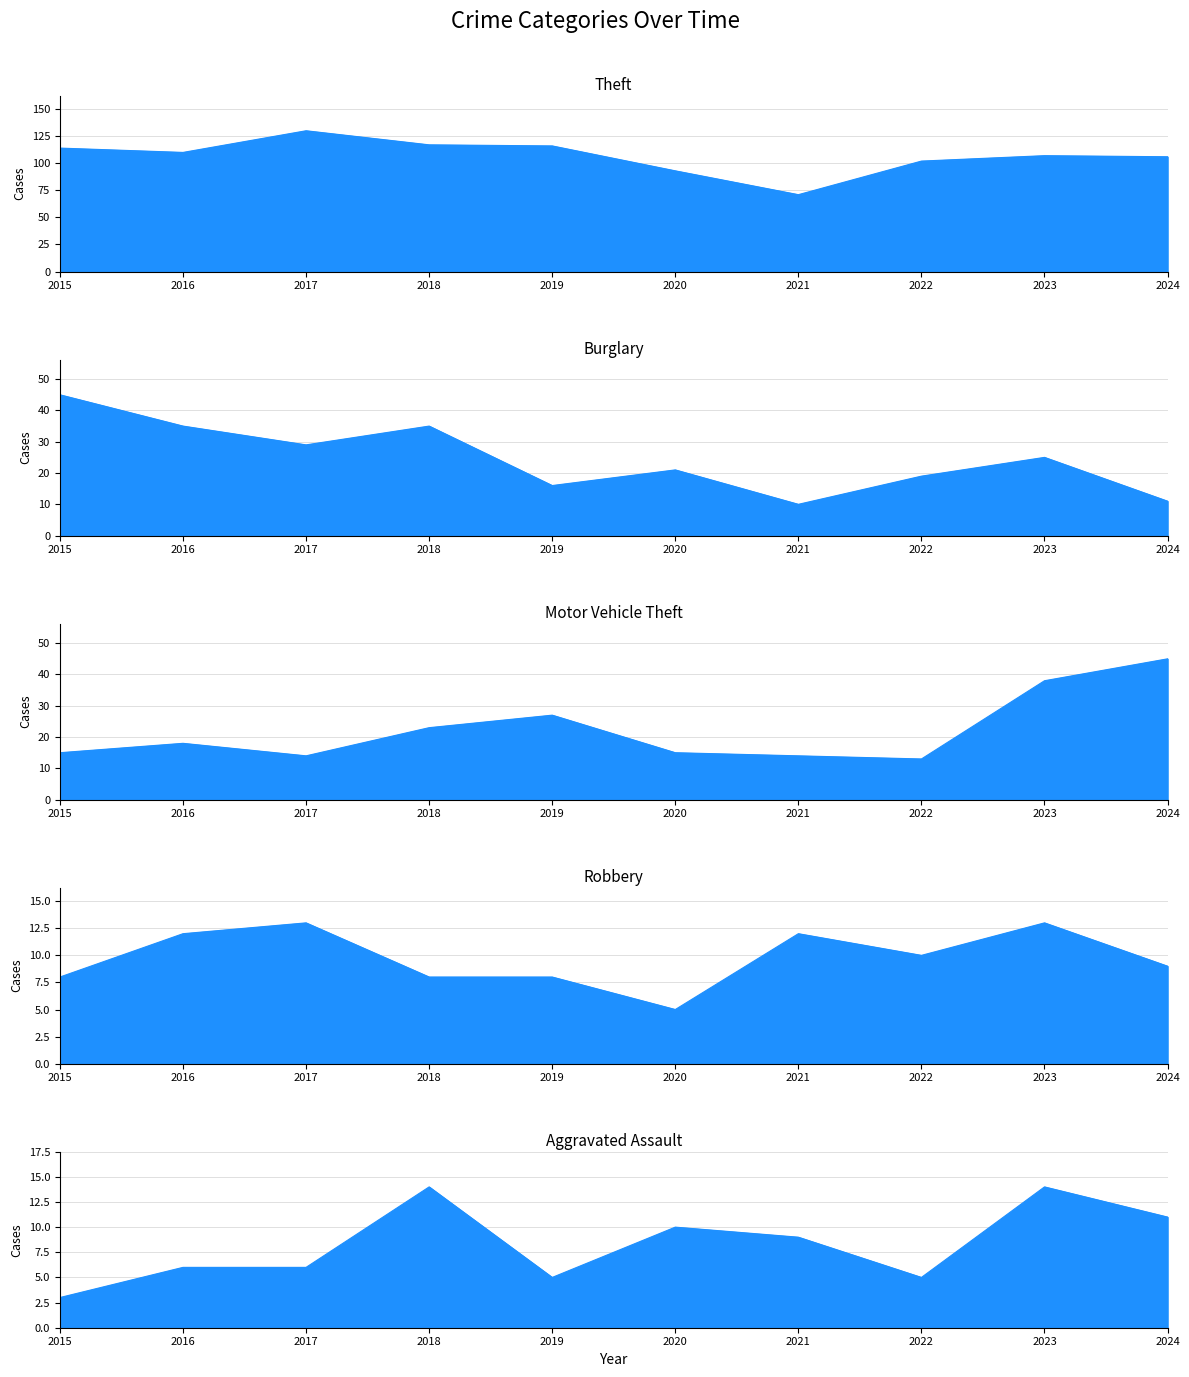

Where does the Aggravated Assault series first go above 9?

2018